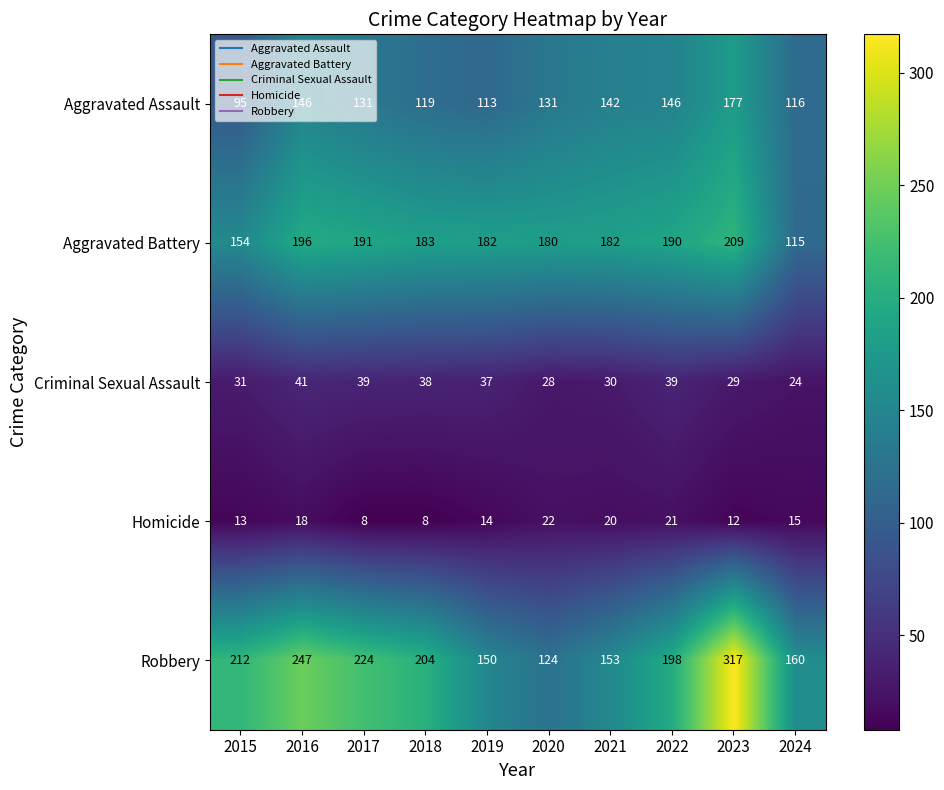

At which label does Homicide first exceed 15?

2016